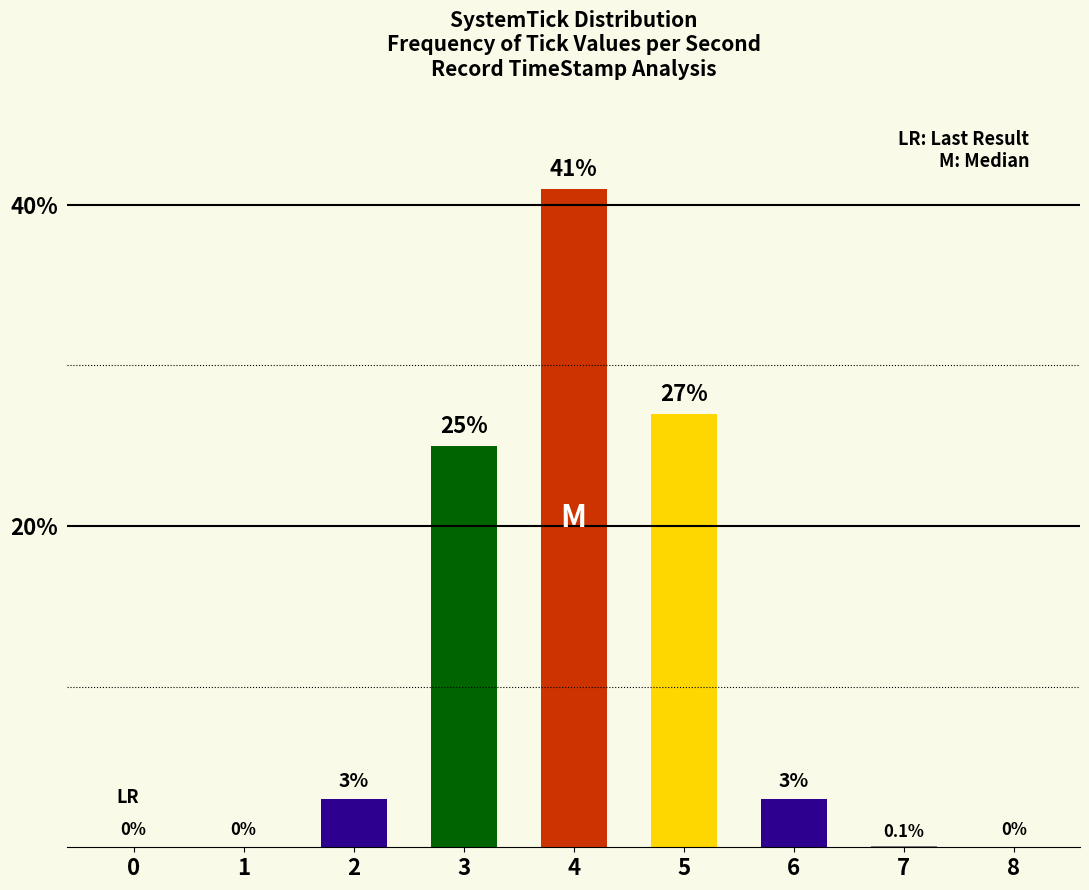

Count the number of data series in this chart.

1